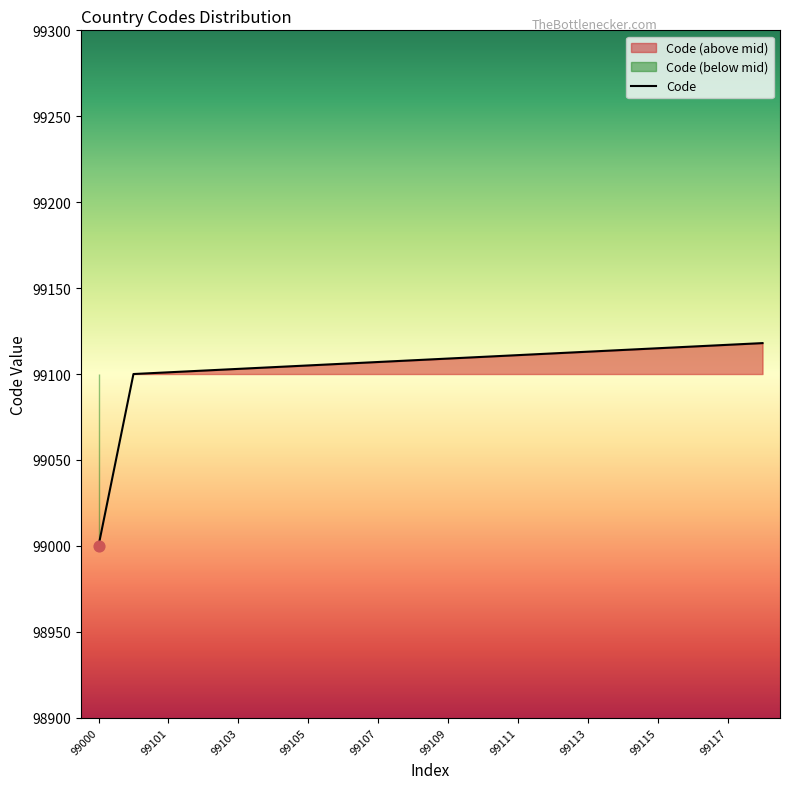

Which has a higher value, 99117 or 99114?

99117